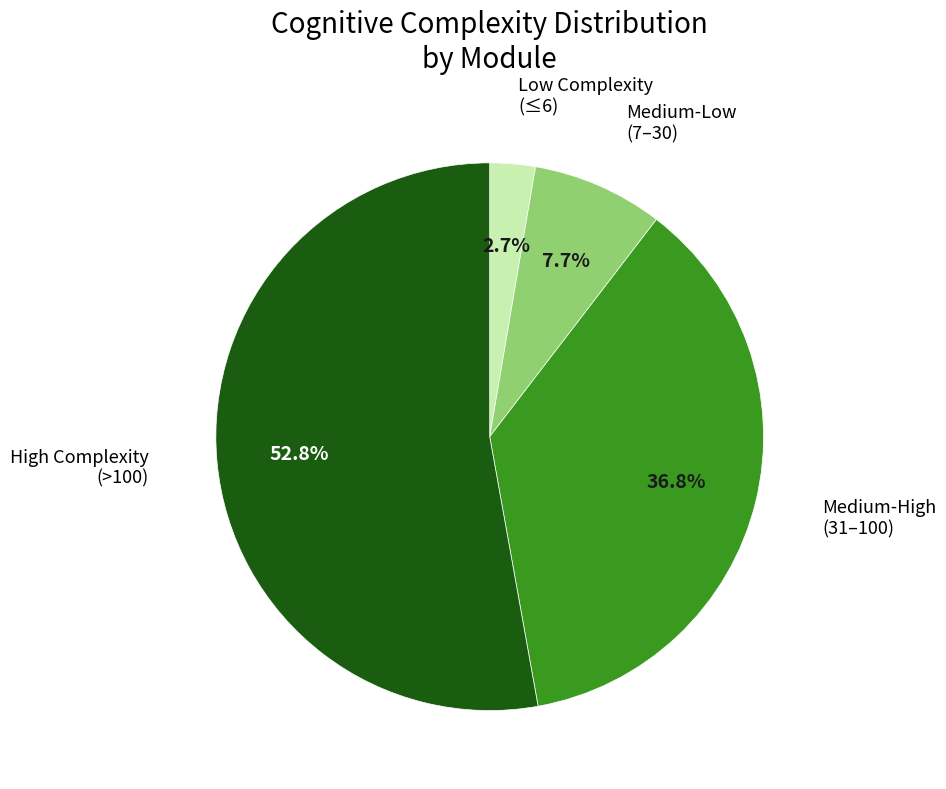

Does any single category account for the majority?

Yes